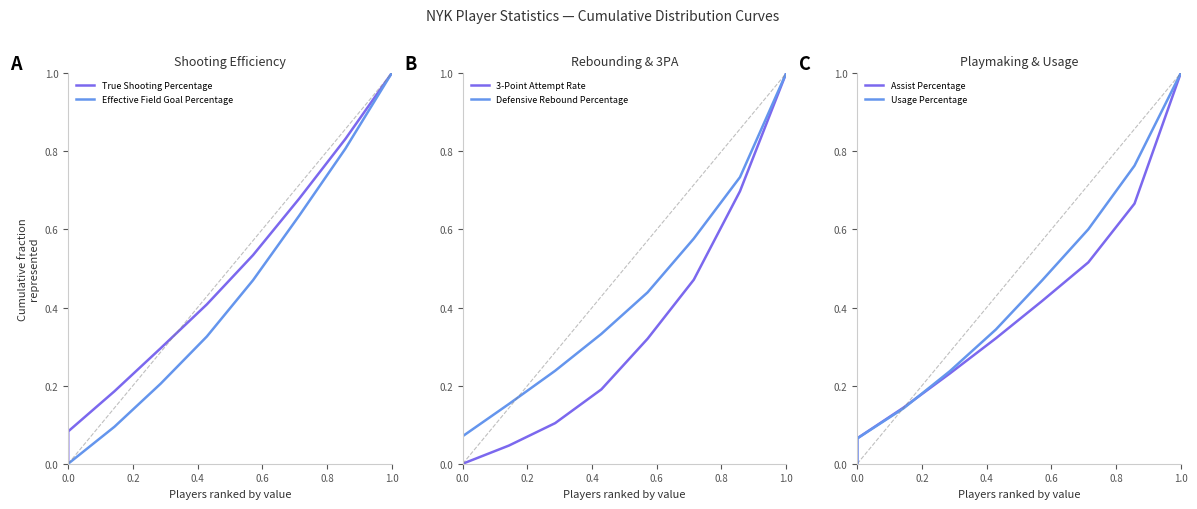

True or false: Usage Percentage has a value of 0.3 at 7.

False